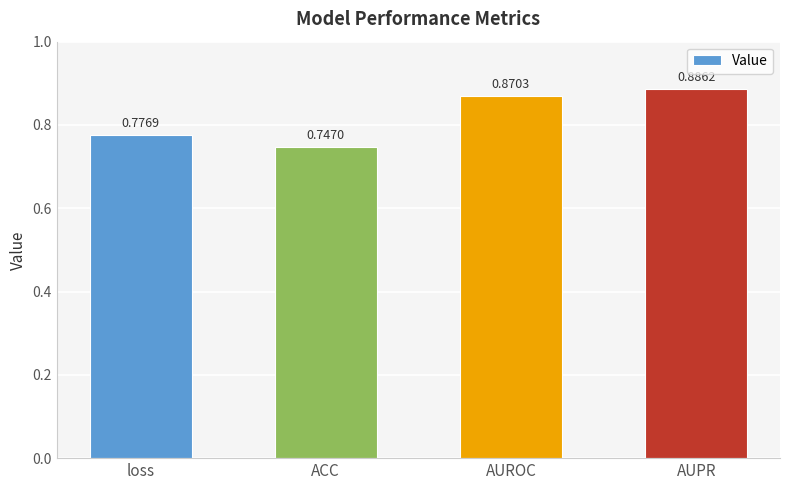

What is the sum of the values at ACC and loss?

1.5